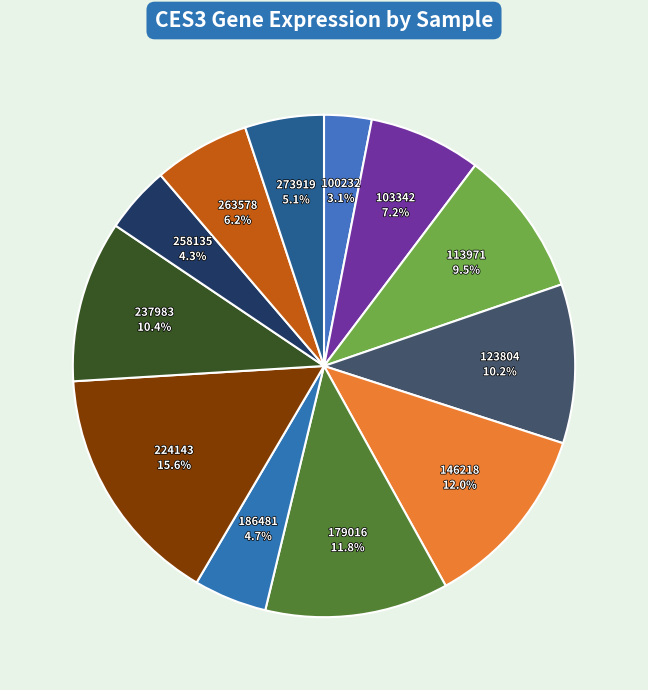

Is there any slice that represents more than half of the pie?

No